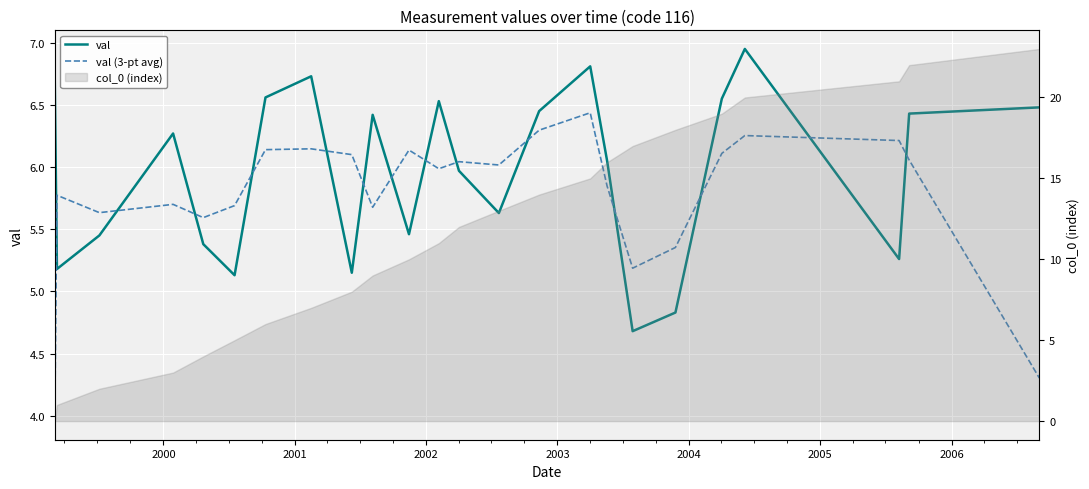

True or false: val has more than 0 interior local peaks.

True